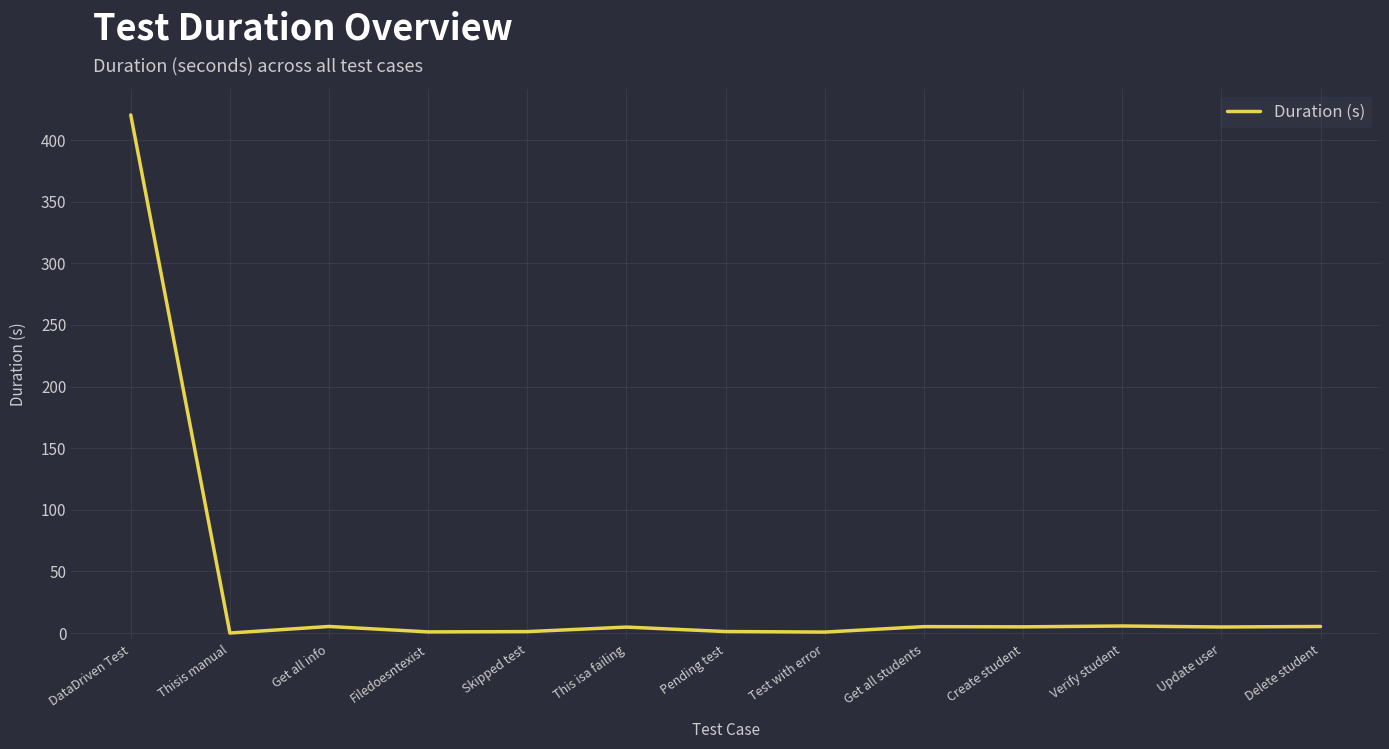

What is the change in value from Get all students to Create student?

-0.2